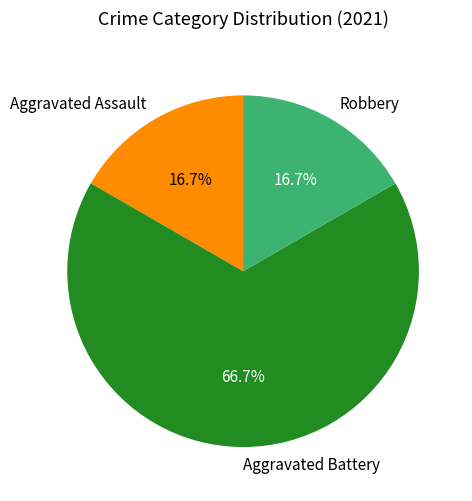

Count the number of slices in the pie.

3